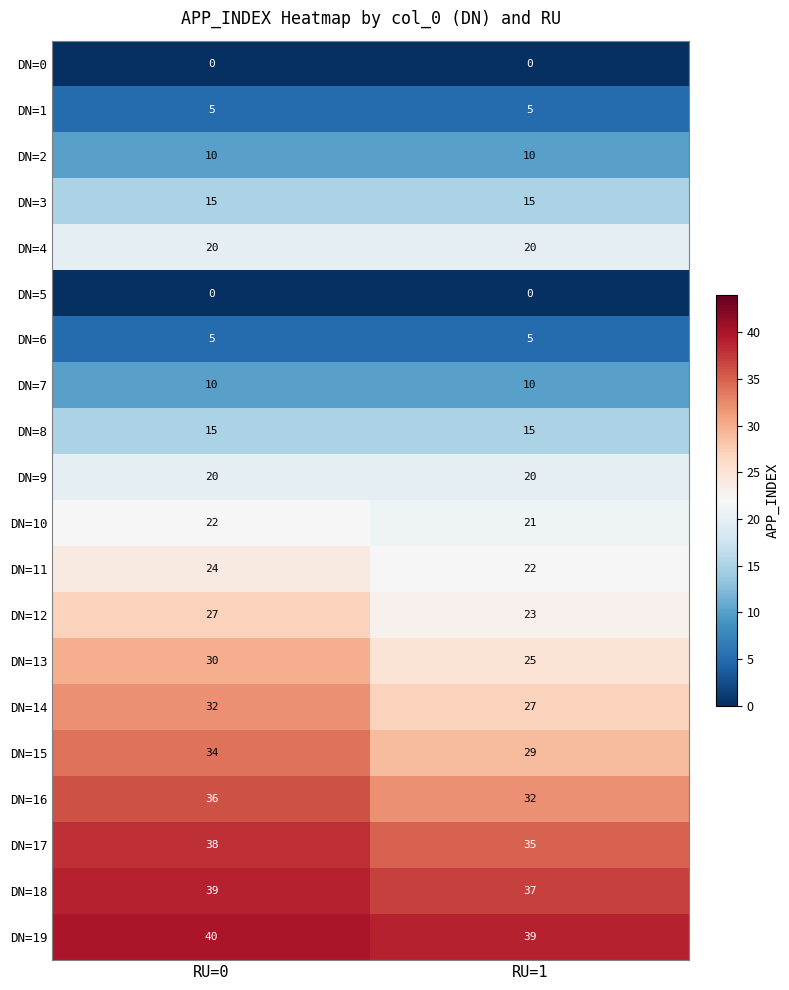

At which label is DN=19 closest to 39?

RU=1